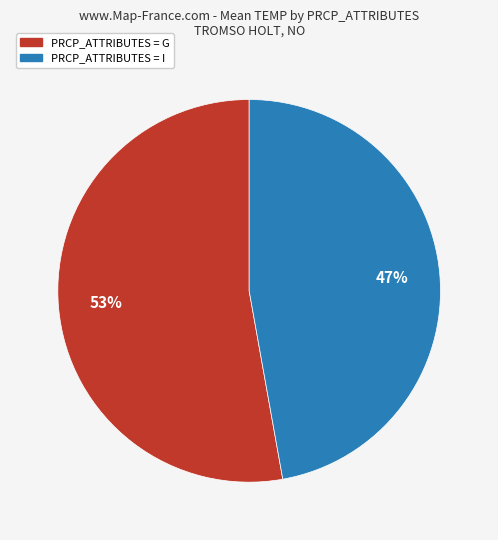

Approximately how many times larger is the value at PRCP_ATTRIBUTES = I compared to PRCP_ATTRIBUTES = G?

0.9